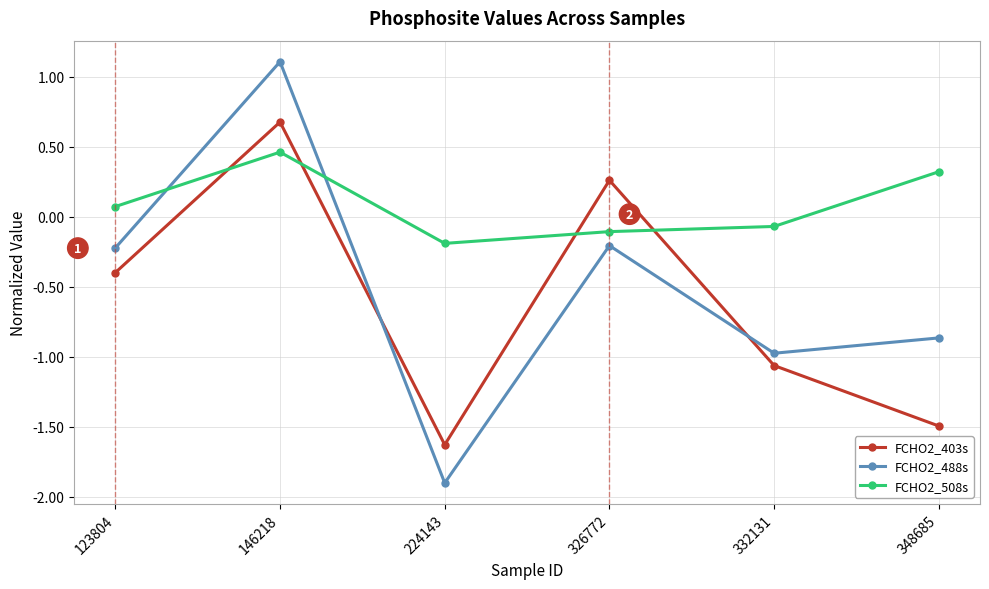

The FCHO2_403s series shows 1.1 at 146218. True or false?

False